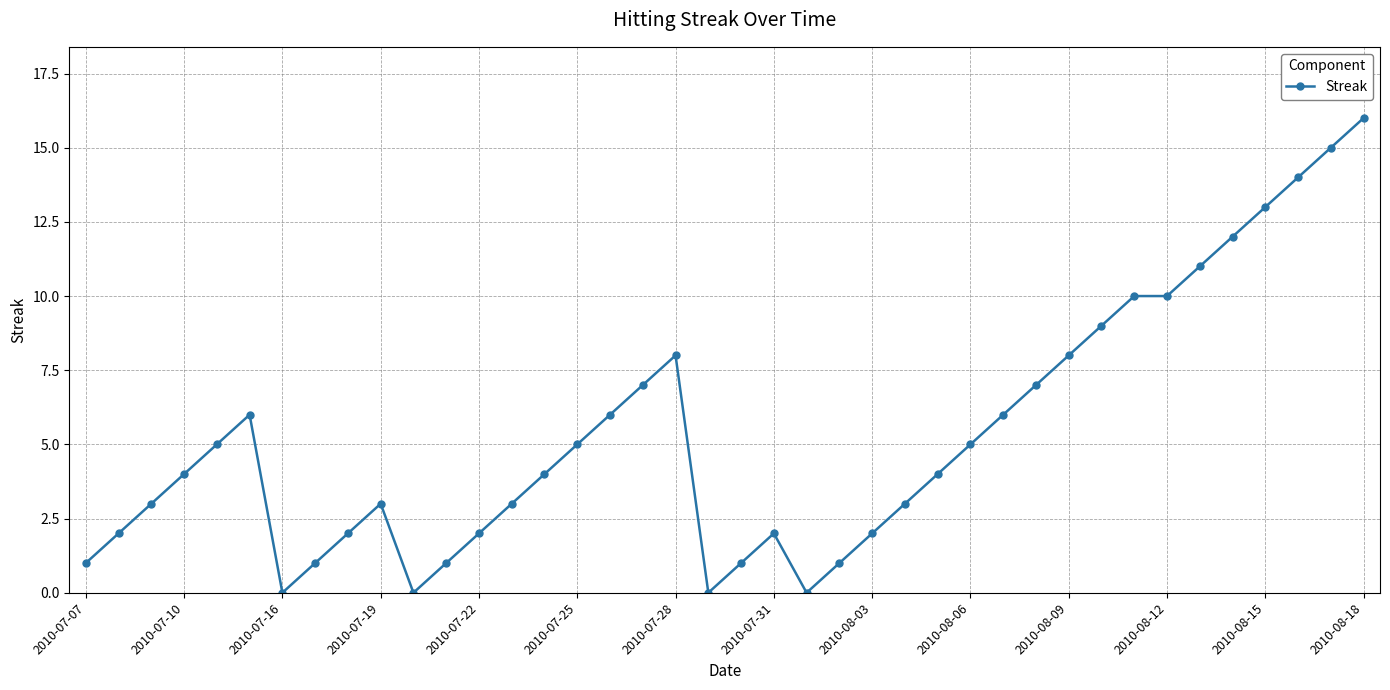

Does the chart display data point markers on the line(s)?

Yes